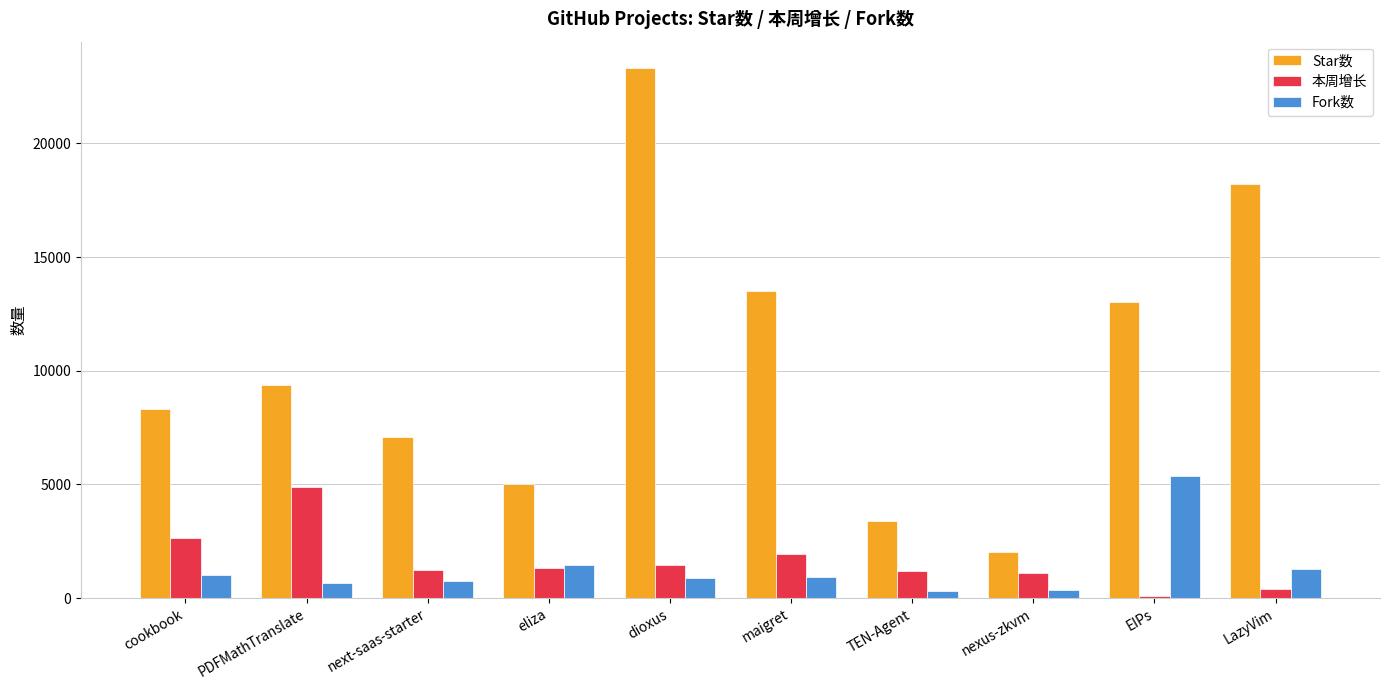

What is the difference between the highest and lowest values at dioxus?

22413